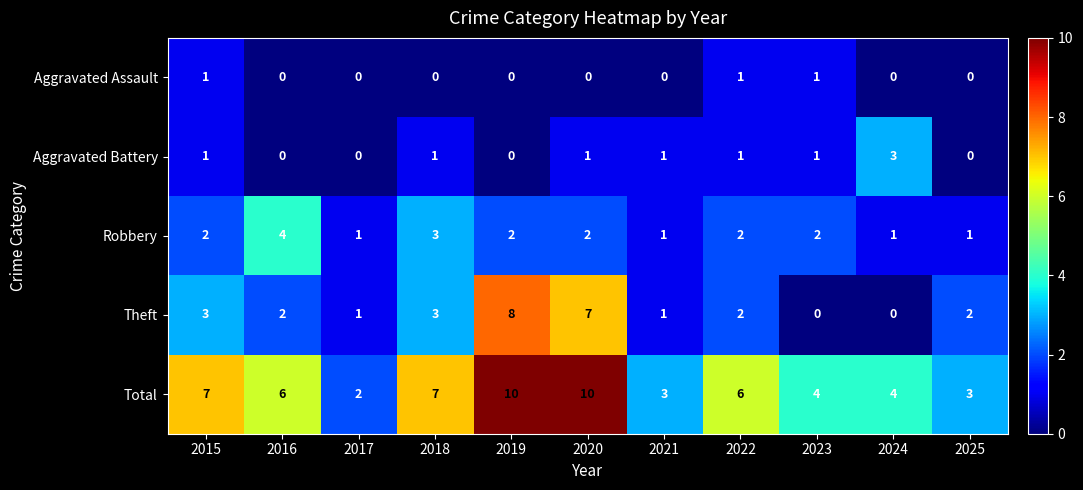

What is the greatest value displayed?

10